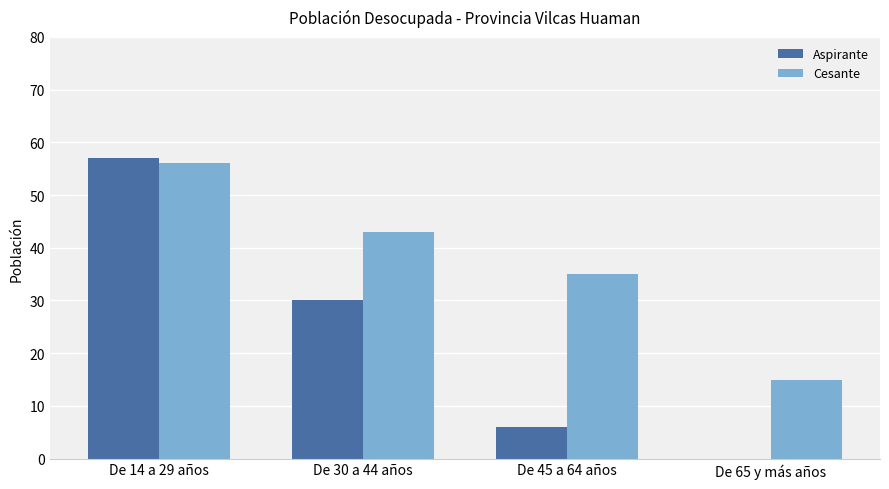

At which label is Aspirante closest to 28?

De 30 a 44 años